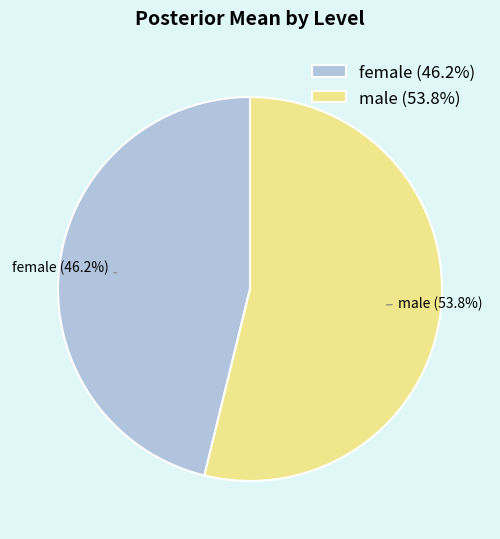

To the nearest percent, what portion does female represent?

46%